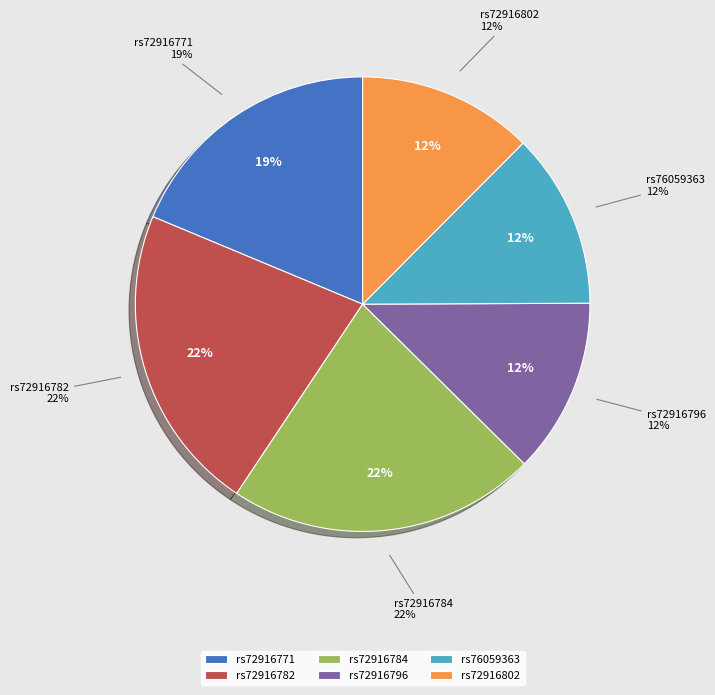

What is the smallest slice in the pie chart?

rs72916796